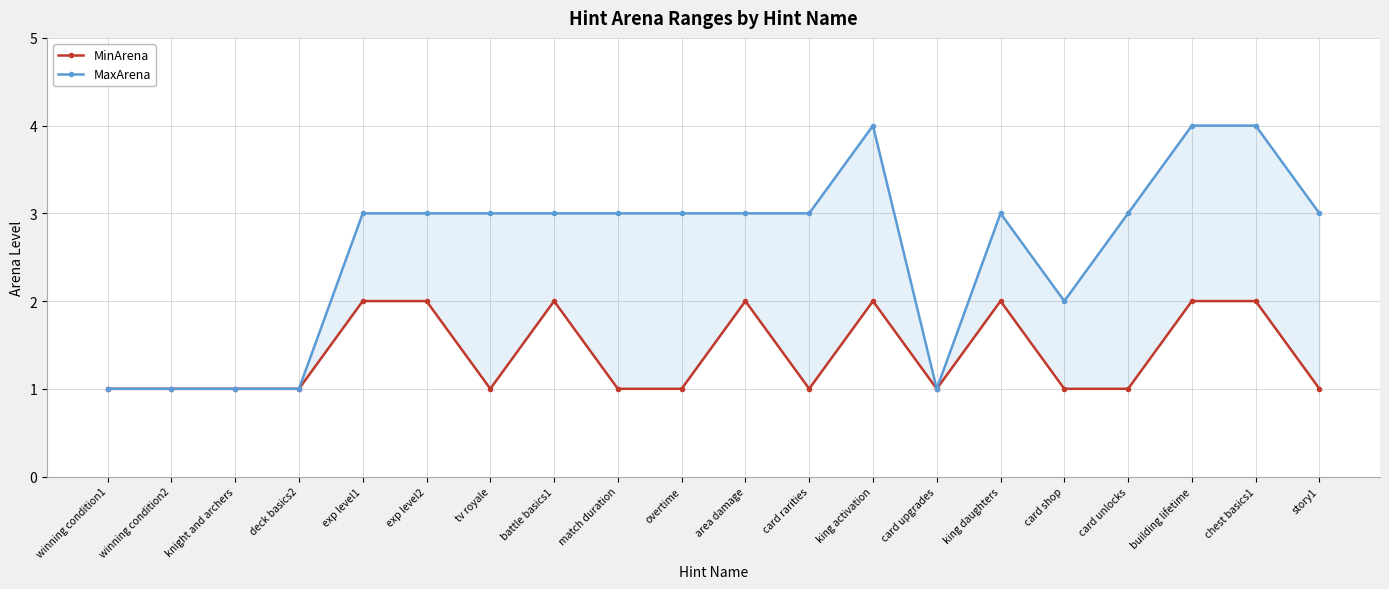

Which has a higher value, exp level2 or exp level1?

exp level2